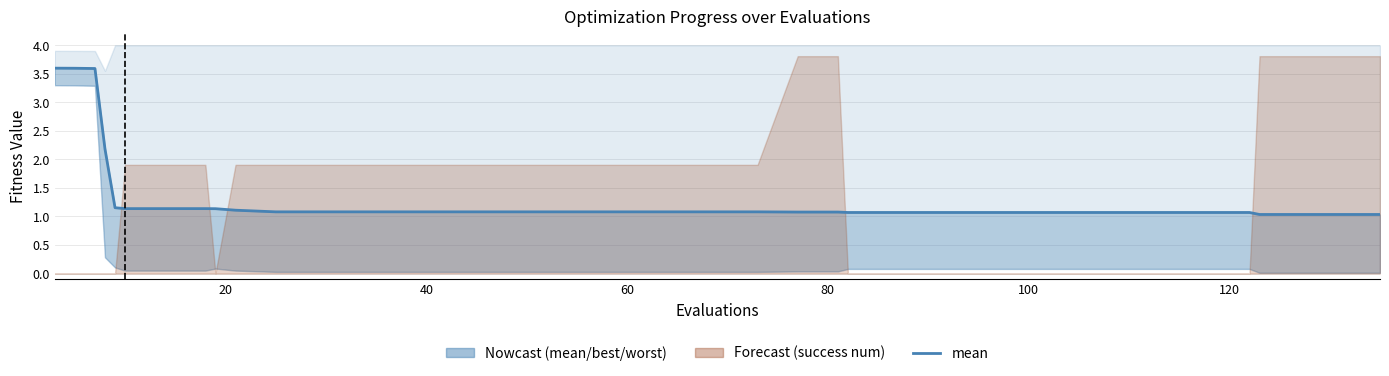

How many lines are shown in the chart?

1